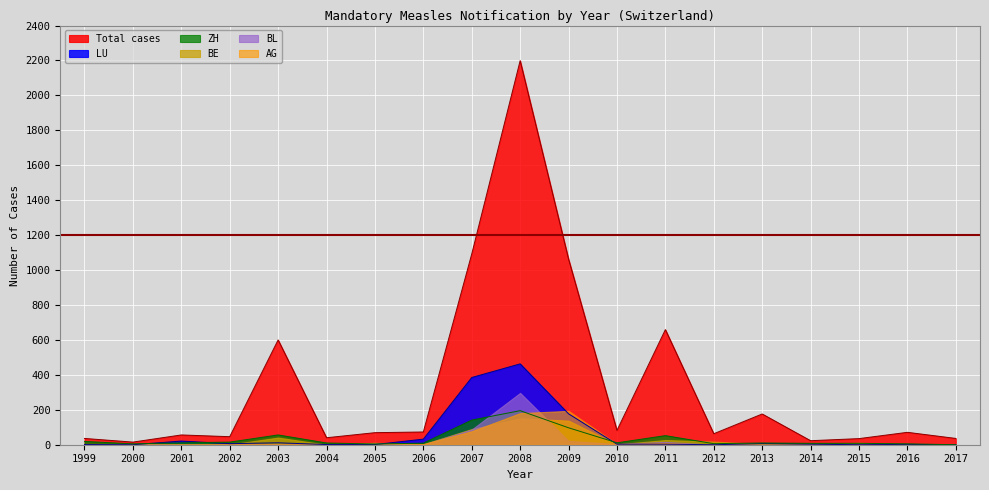

True or false: ZH and Total cases cross at least once.

False